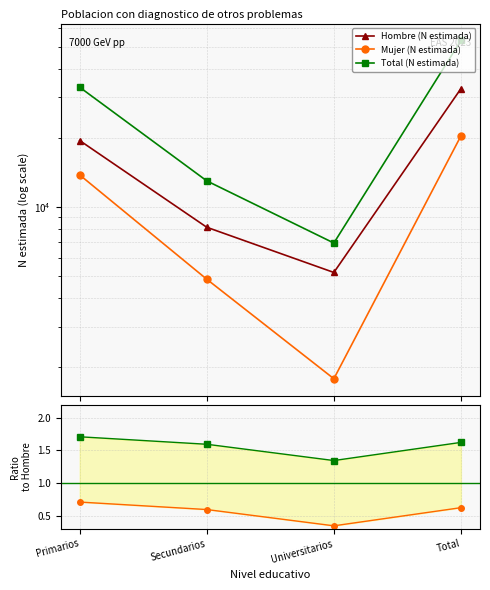

True or false: Hombre (N estimada) and Total (N estimada) intersect in this chart.

False